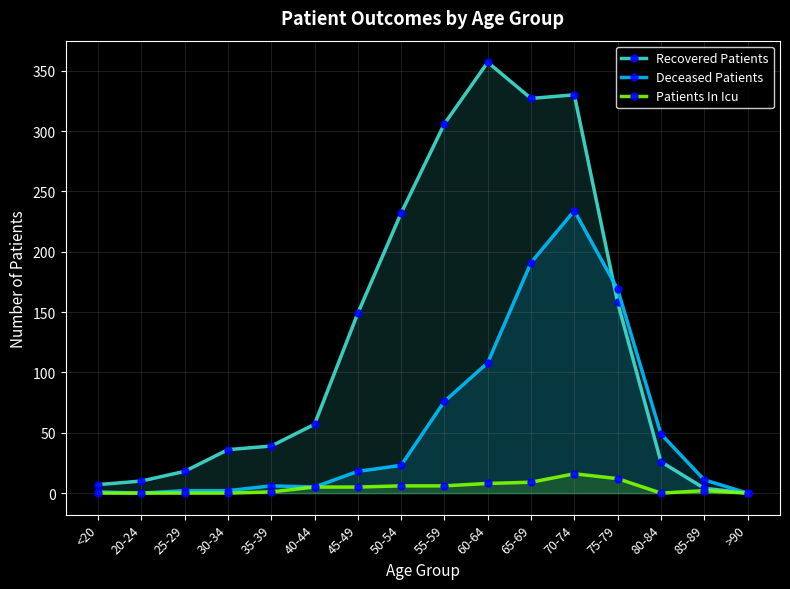

The Patients In Icu series shows 5 at 75-79. True or false?

False